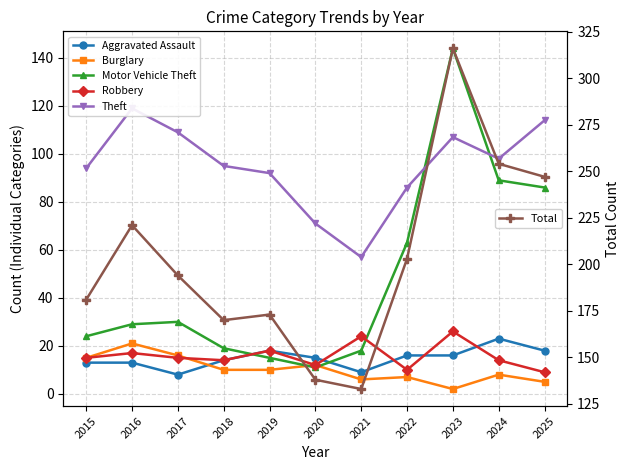

How many values in the Robbery series exceed 15?

4